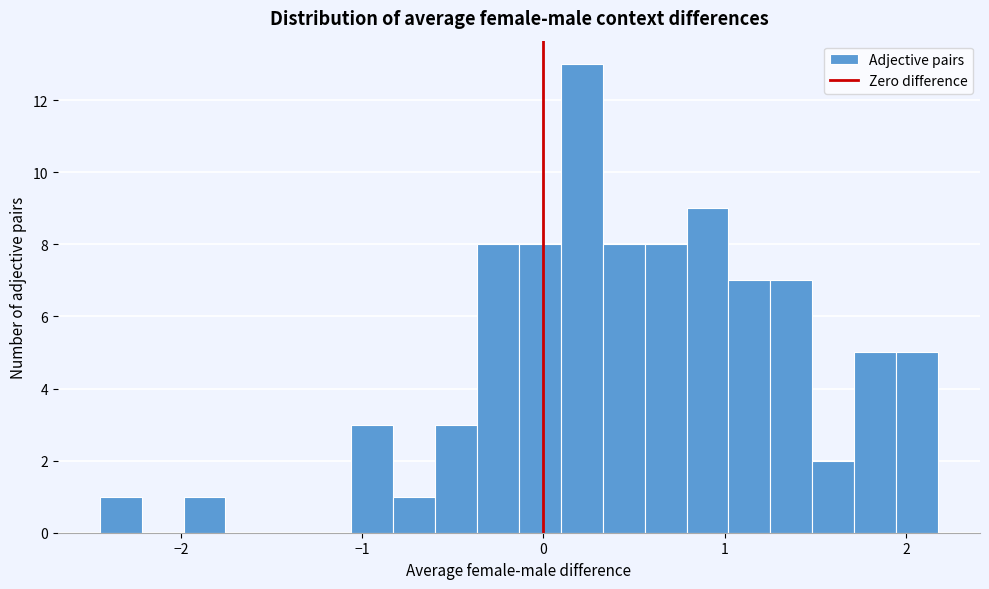

Around what value on the x-axis is the tallest bar? Give the approximate position of its centre, as read against the axis.

0.2